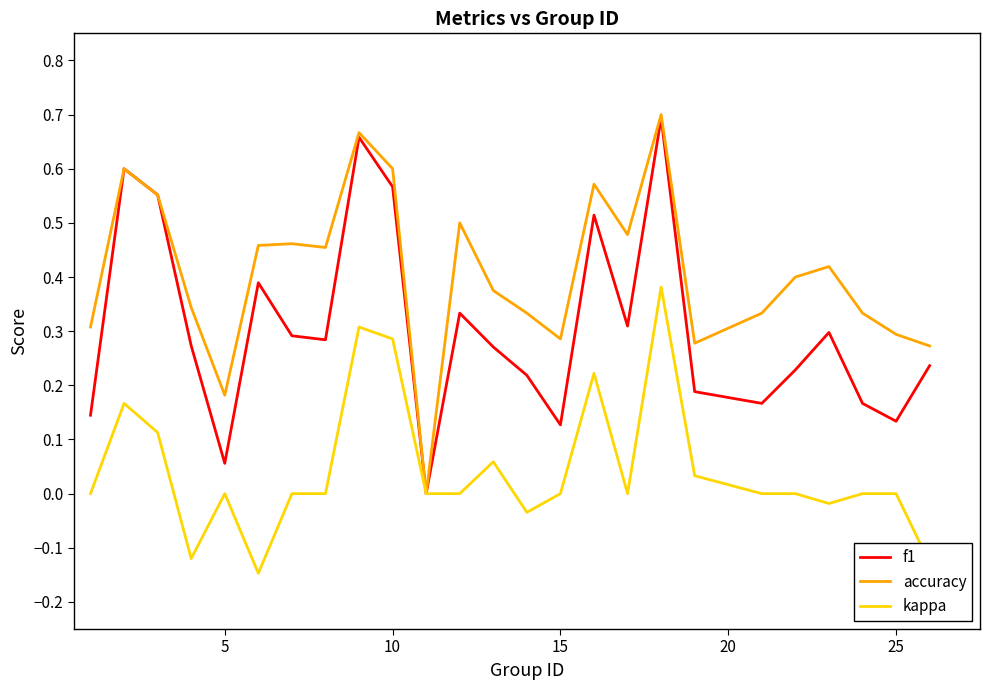

Which series has the largest total across all categories?

accuracy